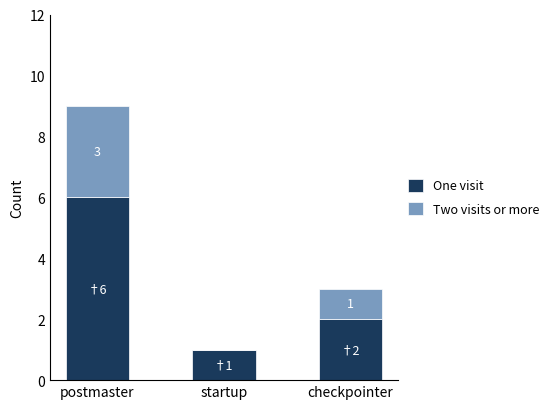

Reading left to right, what are the values for One visit?

postmaster=6	startup=1	checkpointer=2